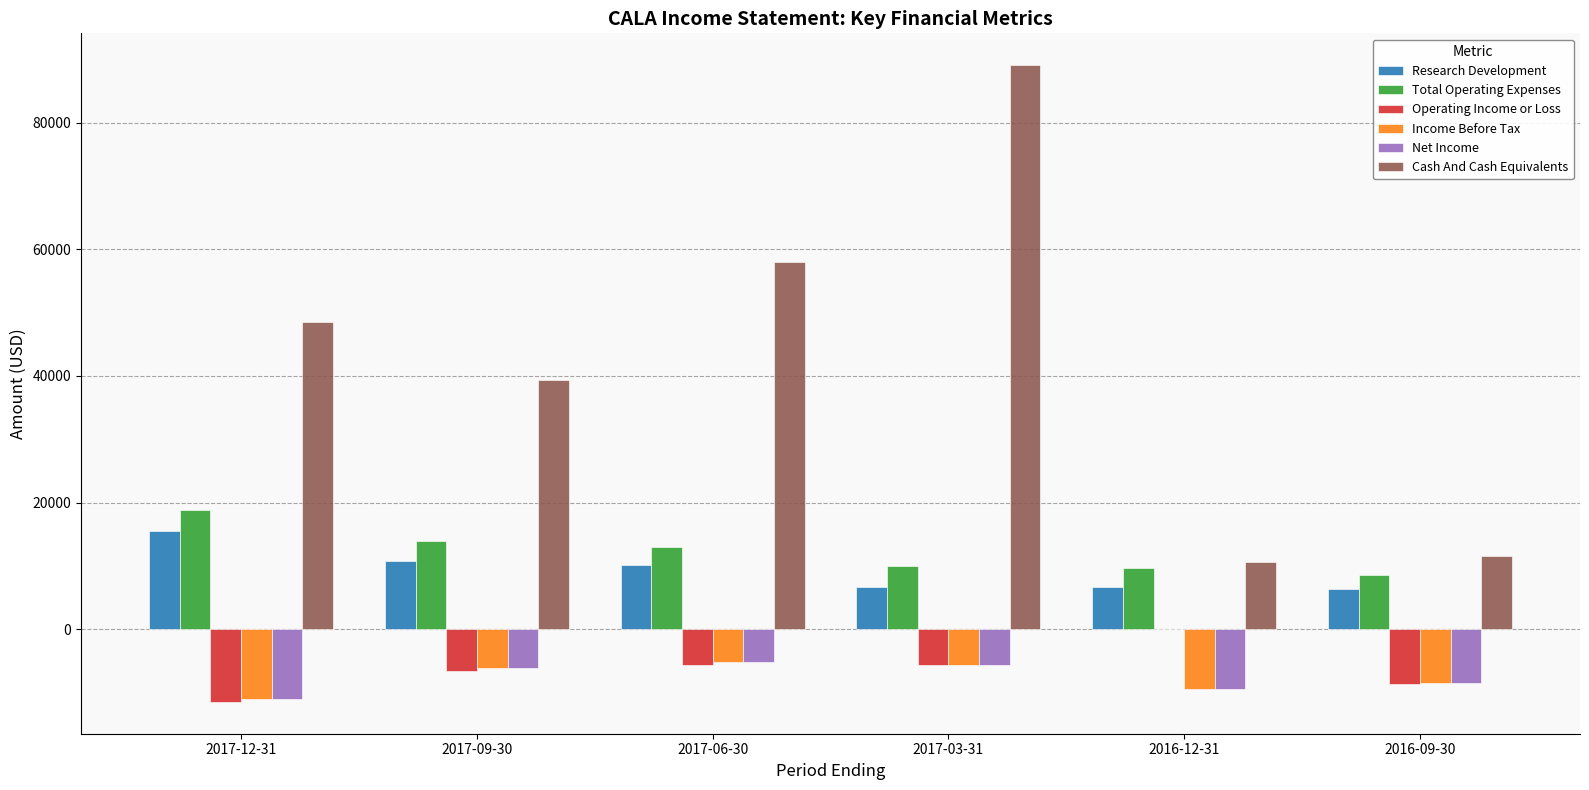

What is the maximum value for Income Before Tax?

-5200